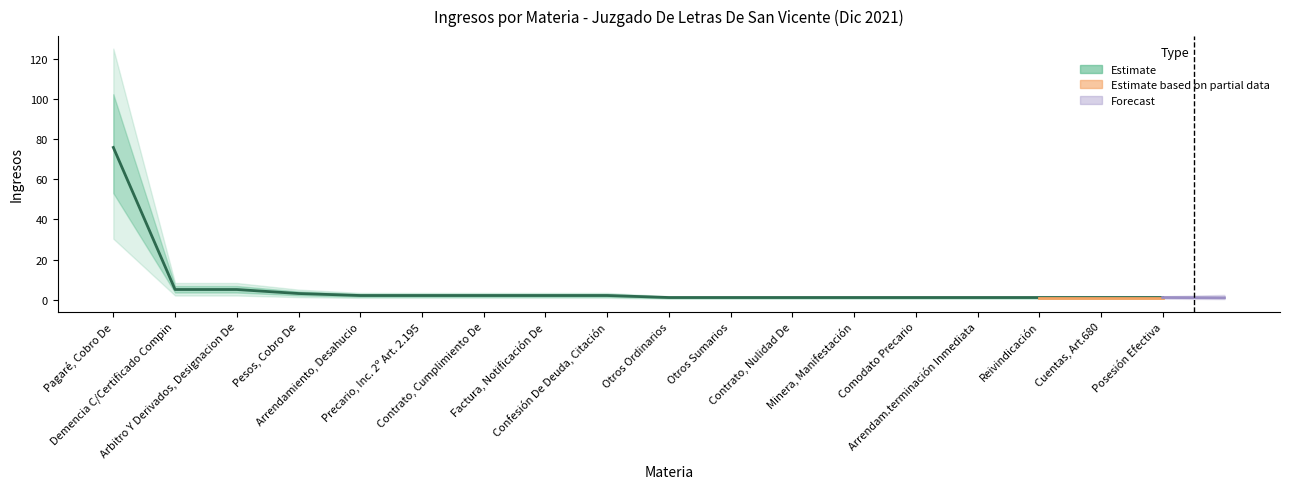

What is the difference between the maximum and second lowest values?

75